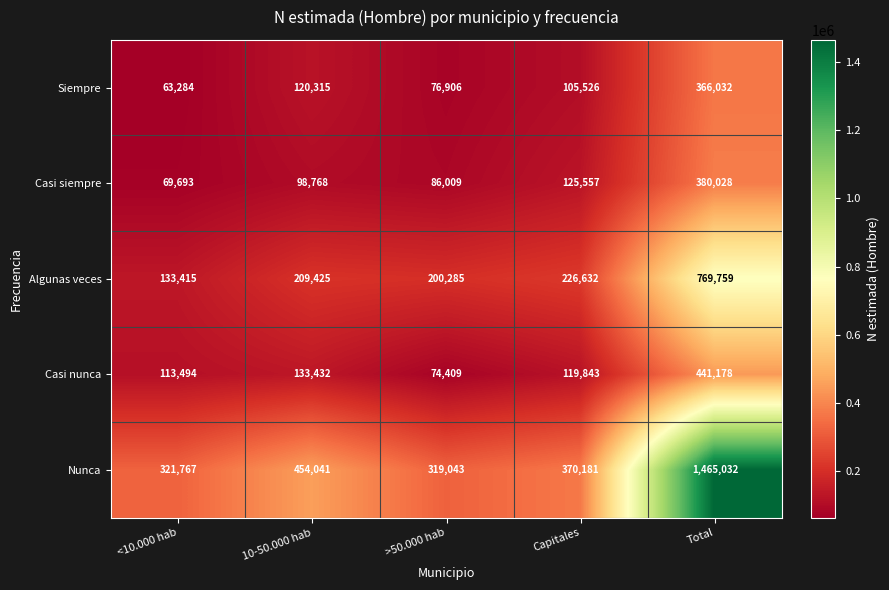

How many series are shown in this chart?

5